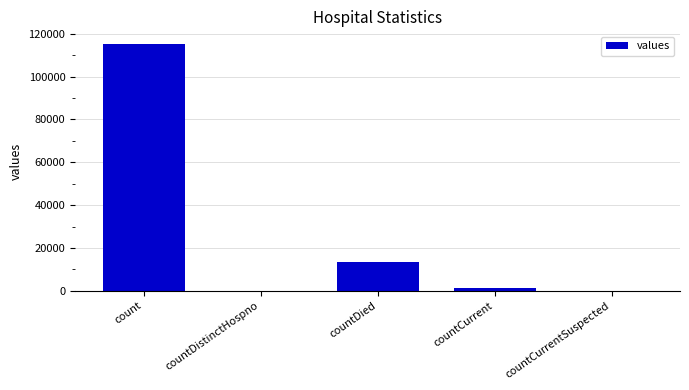

Are the bars grouped side by side (vs. stacked)?

No